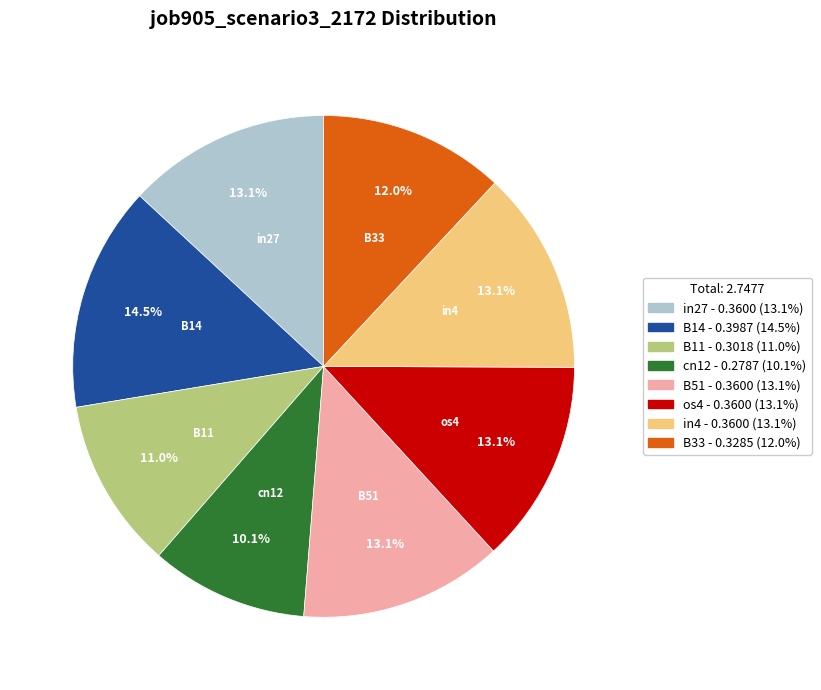

Is there any slice that represents more than half of the pie?

No